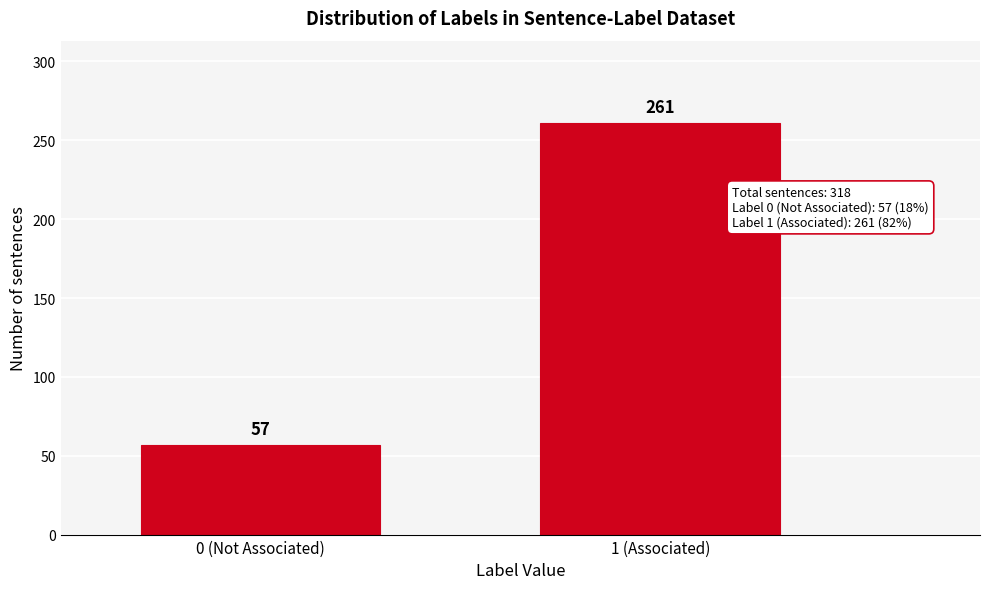

Reading left to right, what are all the values shown in this chart?

0 (Not Associated)=57	1 (Associated)=261